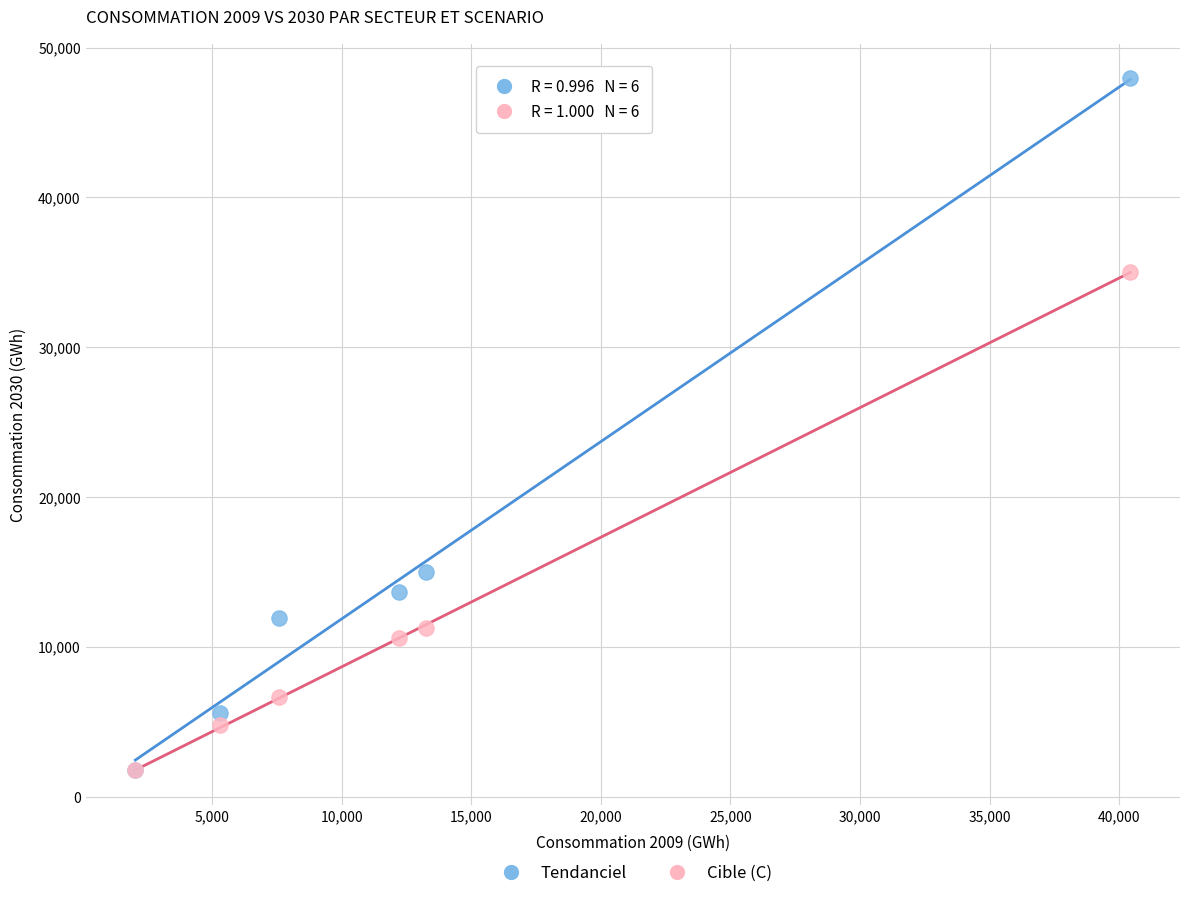

In the Cible (C) series, what Y value is closest to 18409?

11248